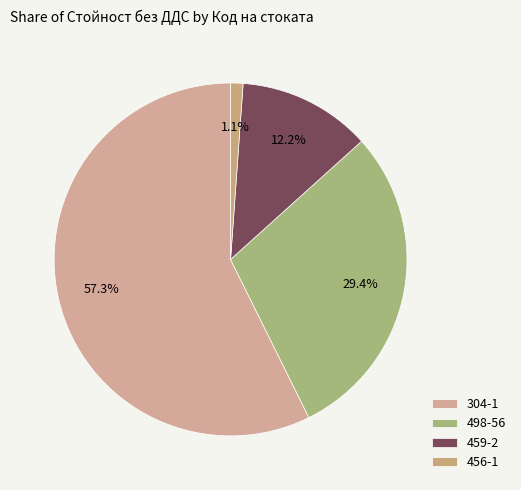

What percentage is the 456-1 slice, to the nearest percent?

1%